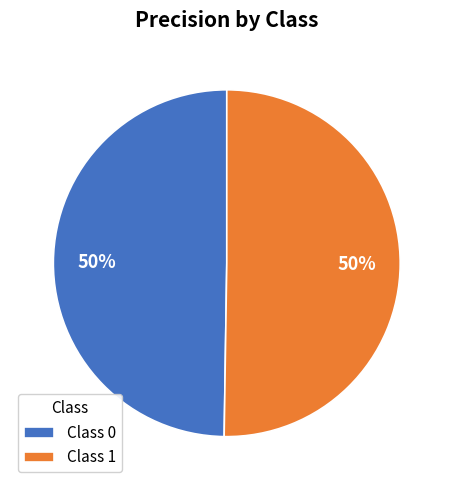

To the nearest percent, what is the average slice percentage?

50%